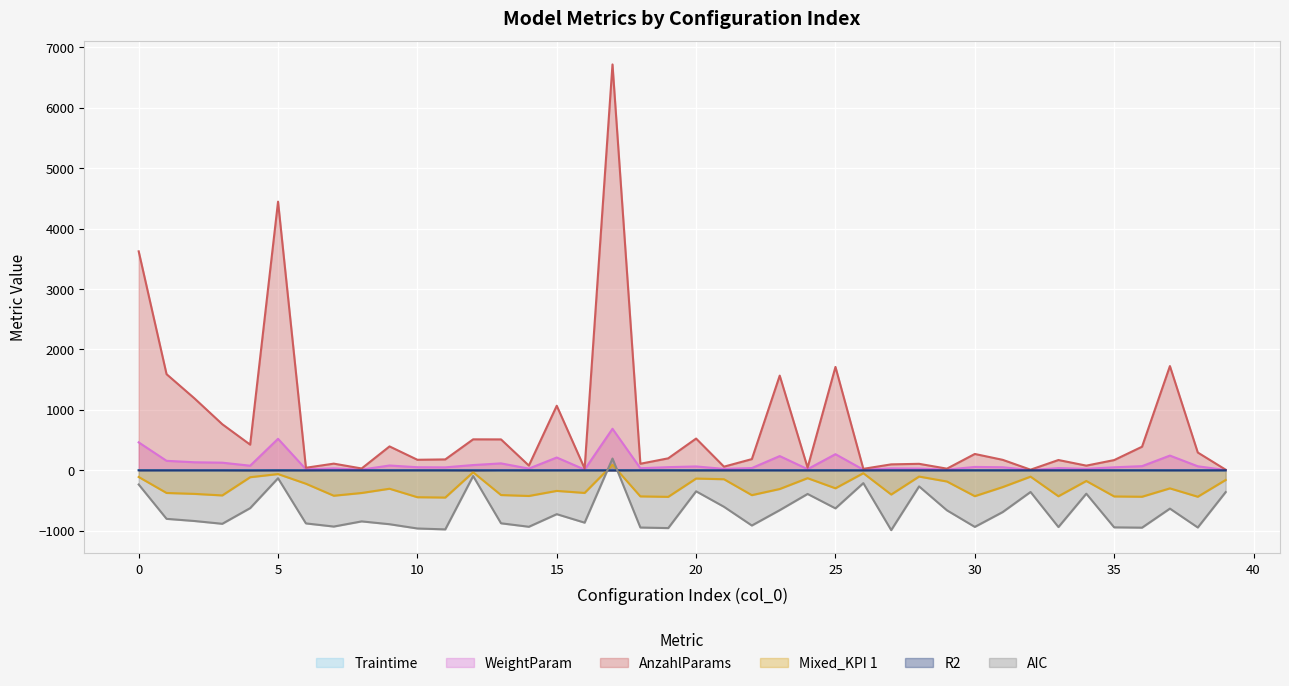

Which has a higher value, 13 or 19?

19